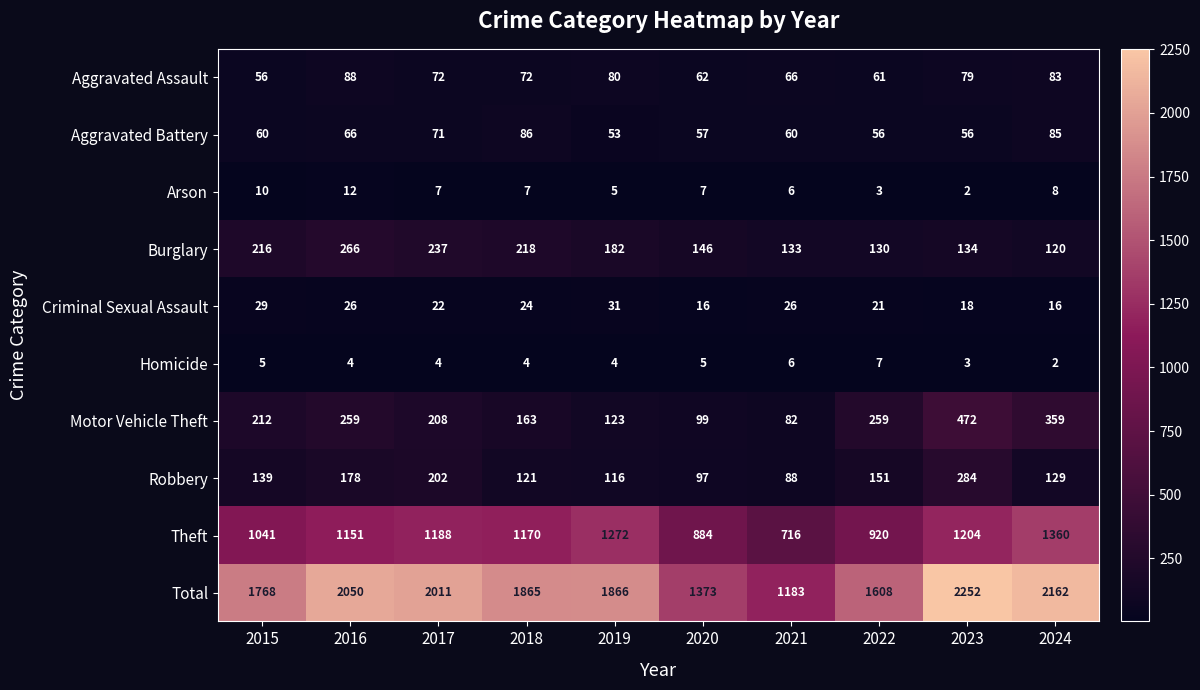

Is it true that Criminal Sexual Assault equals 31 at 2017?

False